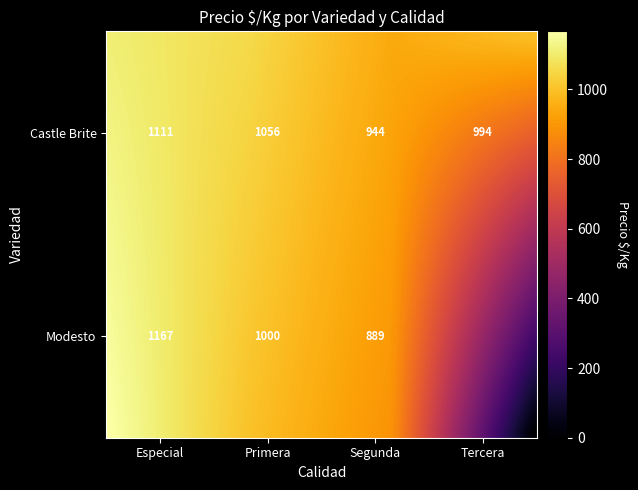

What is the highest value of the Modesto series?

1167